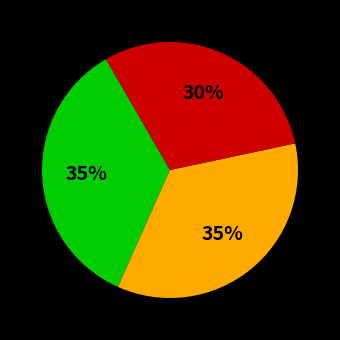

Does any single category account for the majority?

No